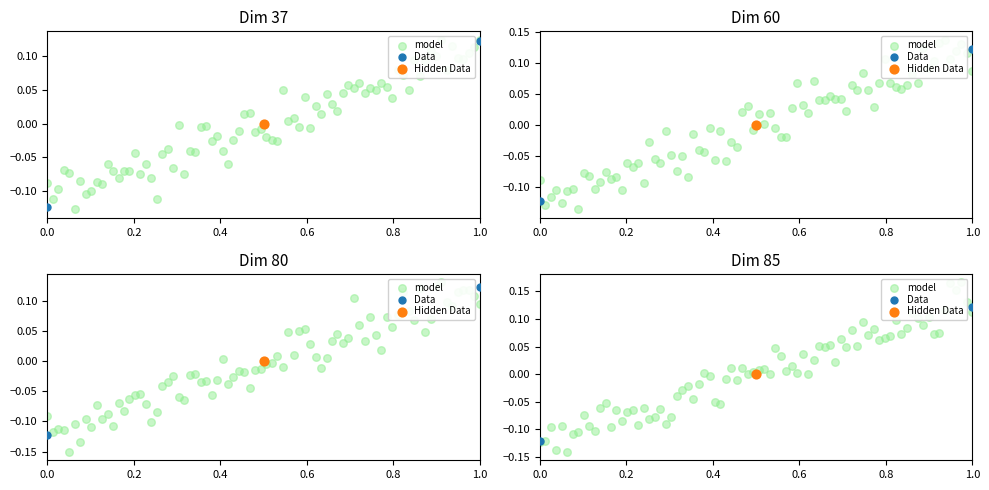

Is the value of c1 at 0.2 greater than the value of c3 at 0.0?

Yes